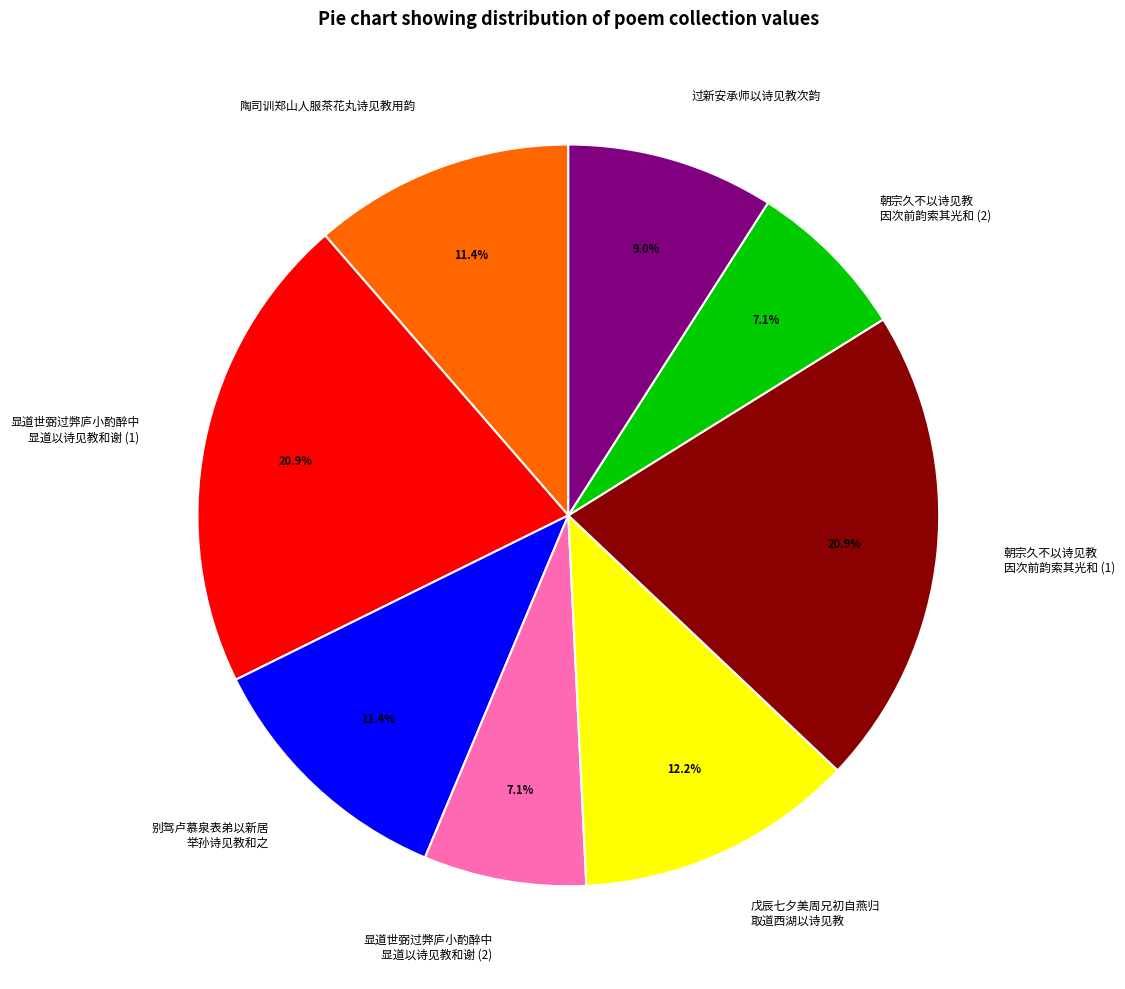

Between 陶司训郑山人服茶花丸诗见教用韵 and 戊辰七夕美周兄初自燕归 取道西湖以诗见教, which is larger?

戊辰七夕美周兄初自燕归 取道西湖以诗见教